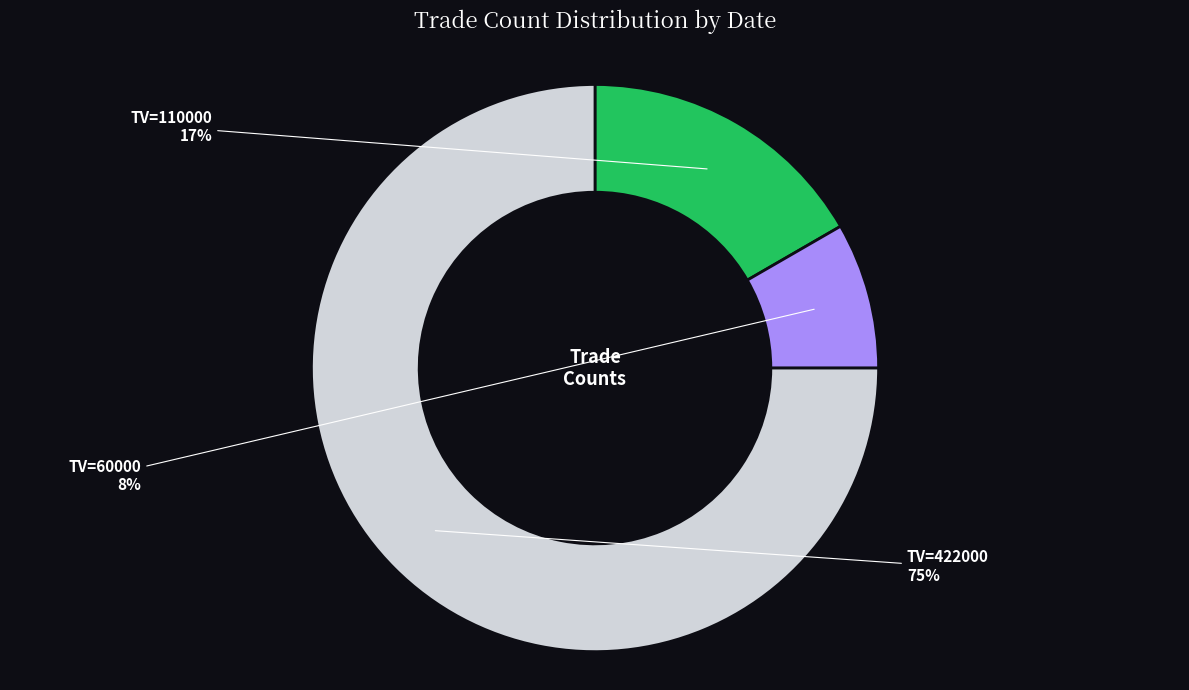

Rank the categories by value from lowest to highest.

TV=60000, TV=110000, TV=422000